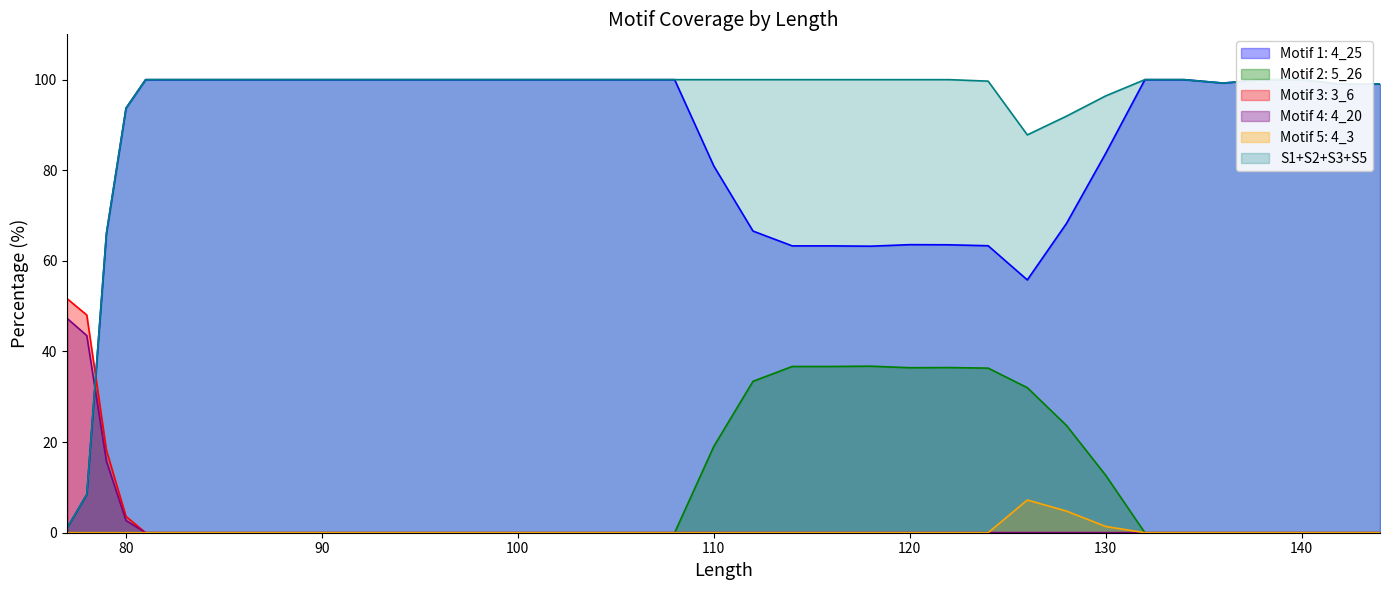

The value of Motif 4: 4_20 at 108 is 0.0. True or false?

True